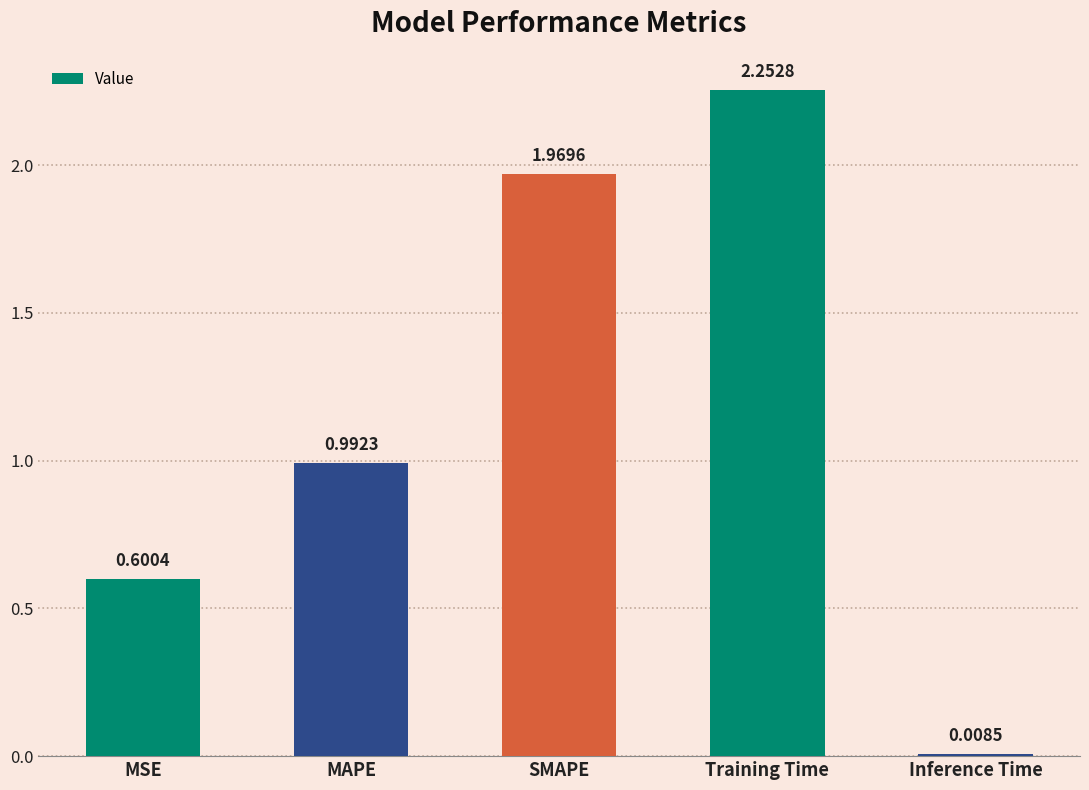

What is the average value?

1.2